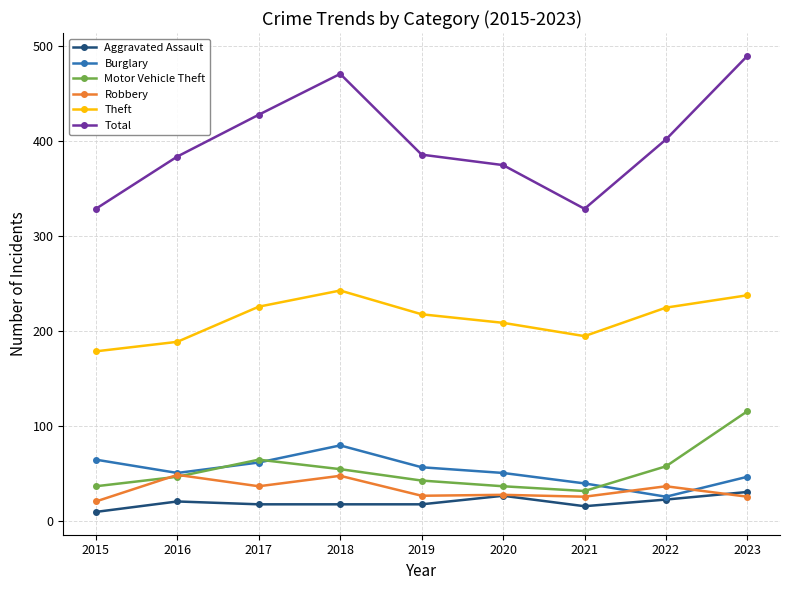

What is the sum of the Robbery values at 2021 and 2023?

52